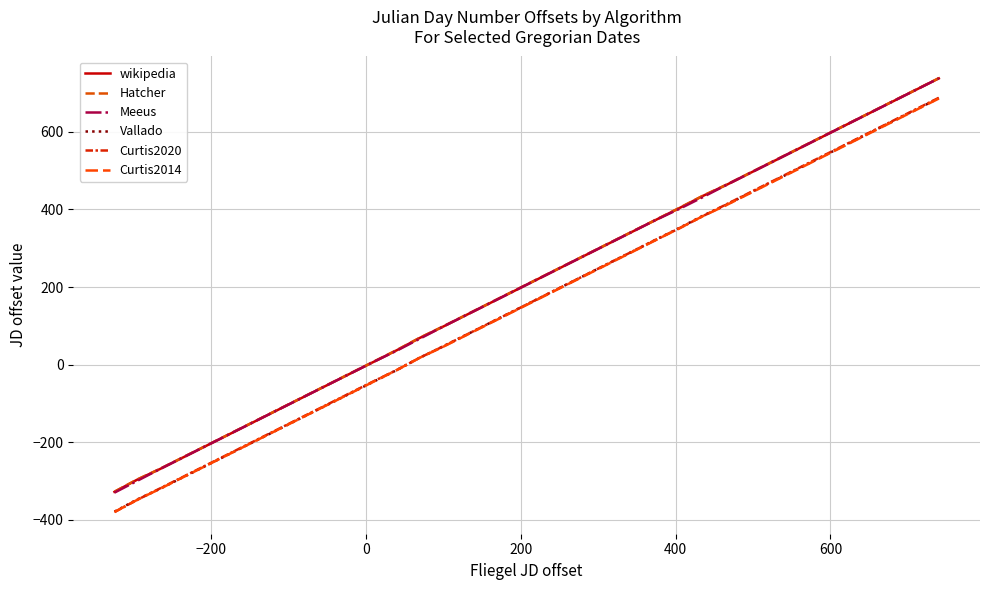

Which series has the largest total across all categories?

Hatcher